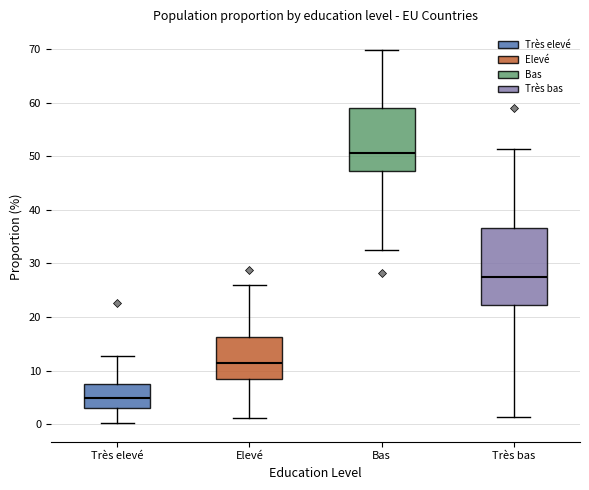

Which box's median line is the highest?

Bas